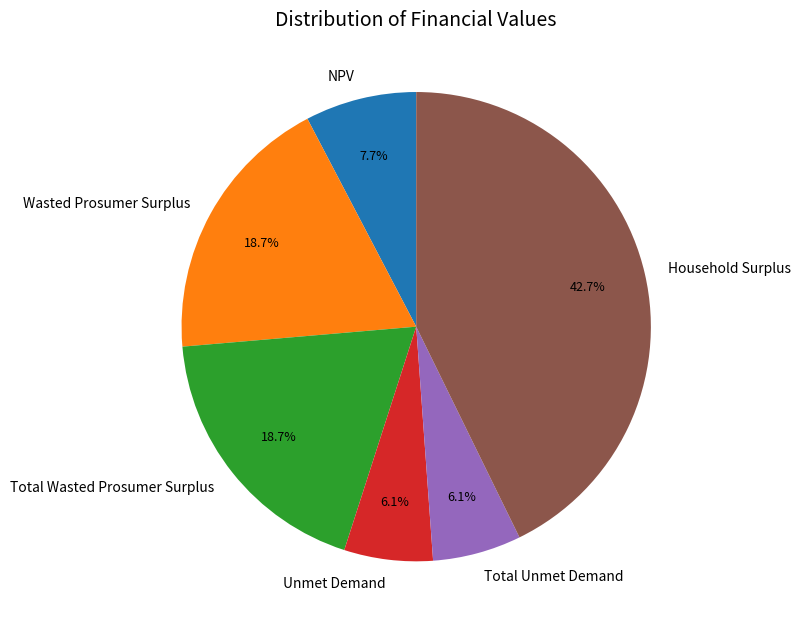

The Household Surplus slice represents 32% of the pie. True or false?

False